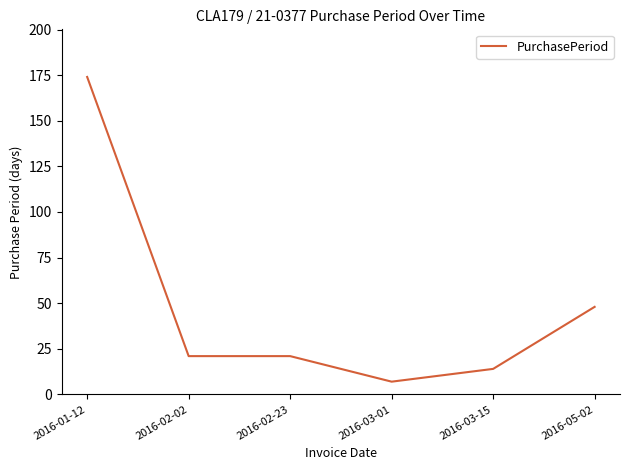

True or false: there are more than 1 points higher than both neighbors.

False